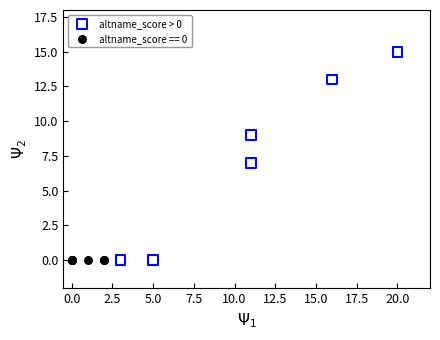

Which series reaches the maximum Y coordinate?

altname_score > 0